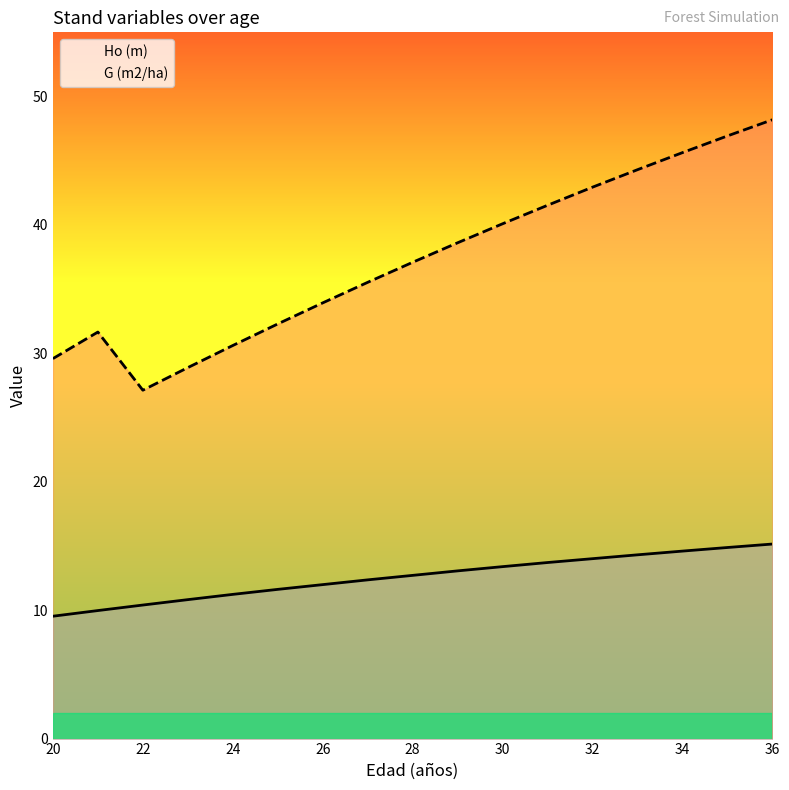

Reading right to left, what are all the values shown in this chart?

Ho (m): 15.2	14.9	14.6	14.3	14.0	13.7	13.4	13.1	12.7	12.4	12.0	11.6	11.2	10.8	10.4	10.0	9.5
G (m2/ha): 48.2	46.9	45.6	44.3	42.9	41.5	40.1	38.6	37.1	35.5	33.9	32.3	30.6	28.9	27.1	31.7	29.6